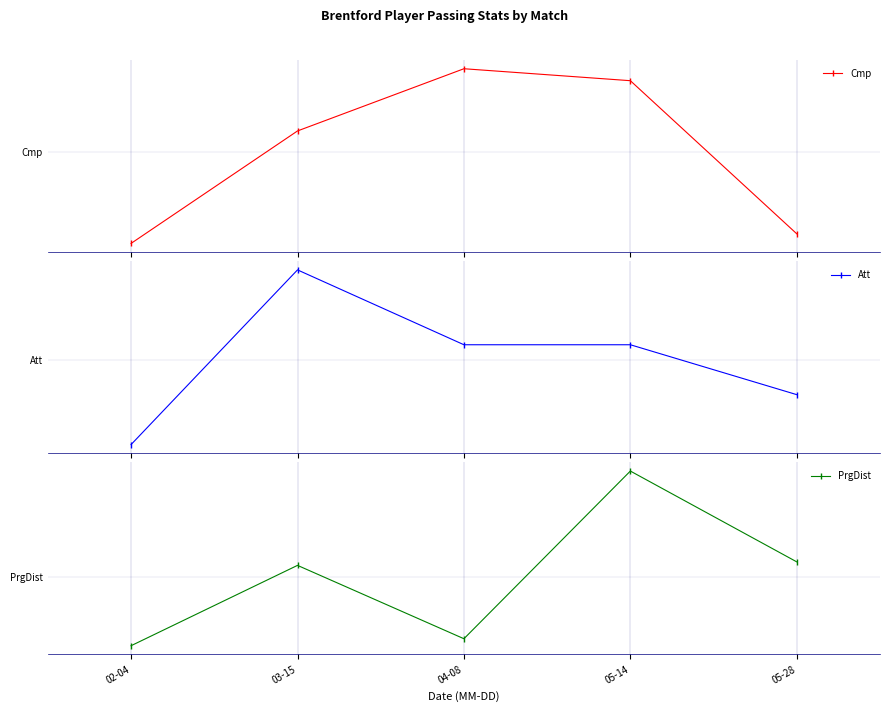

What is the minimum value for Cmp?

17